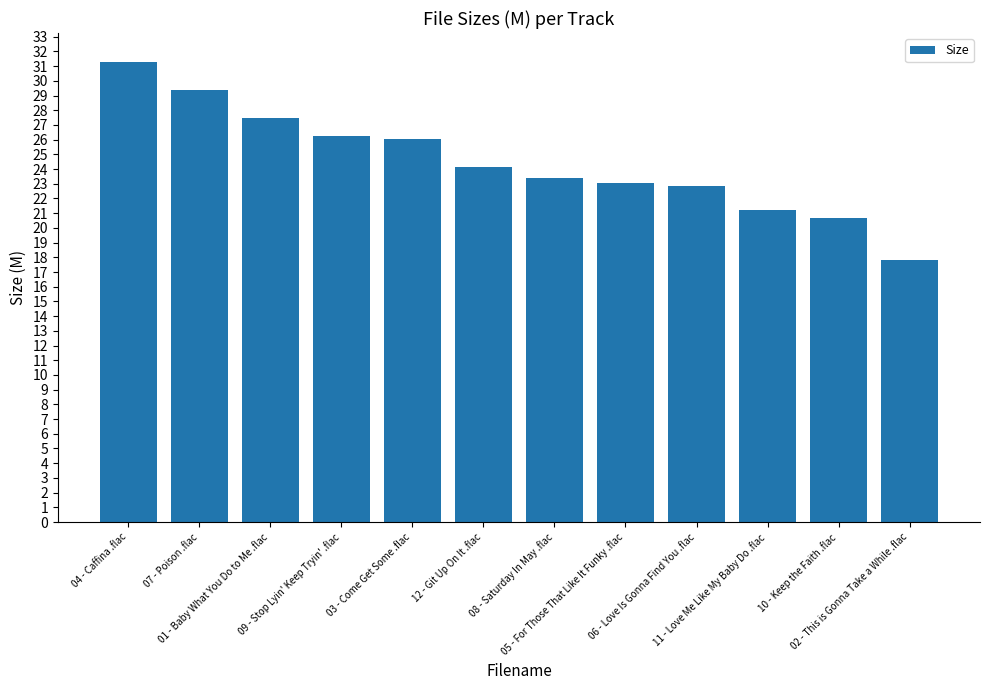

What is the minimum value shown in the chart?

17.8